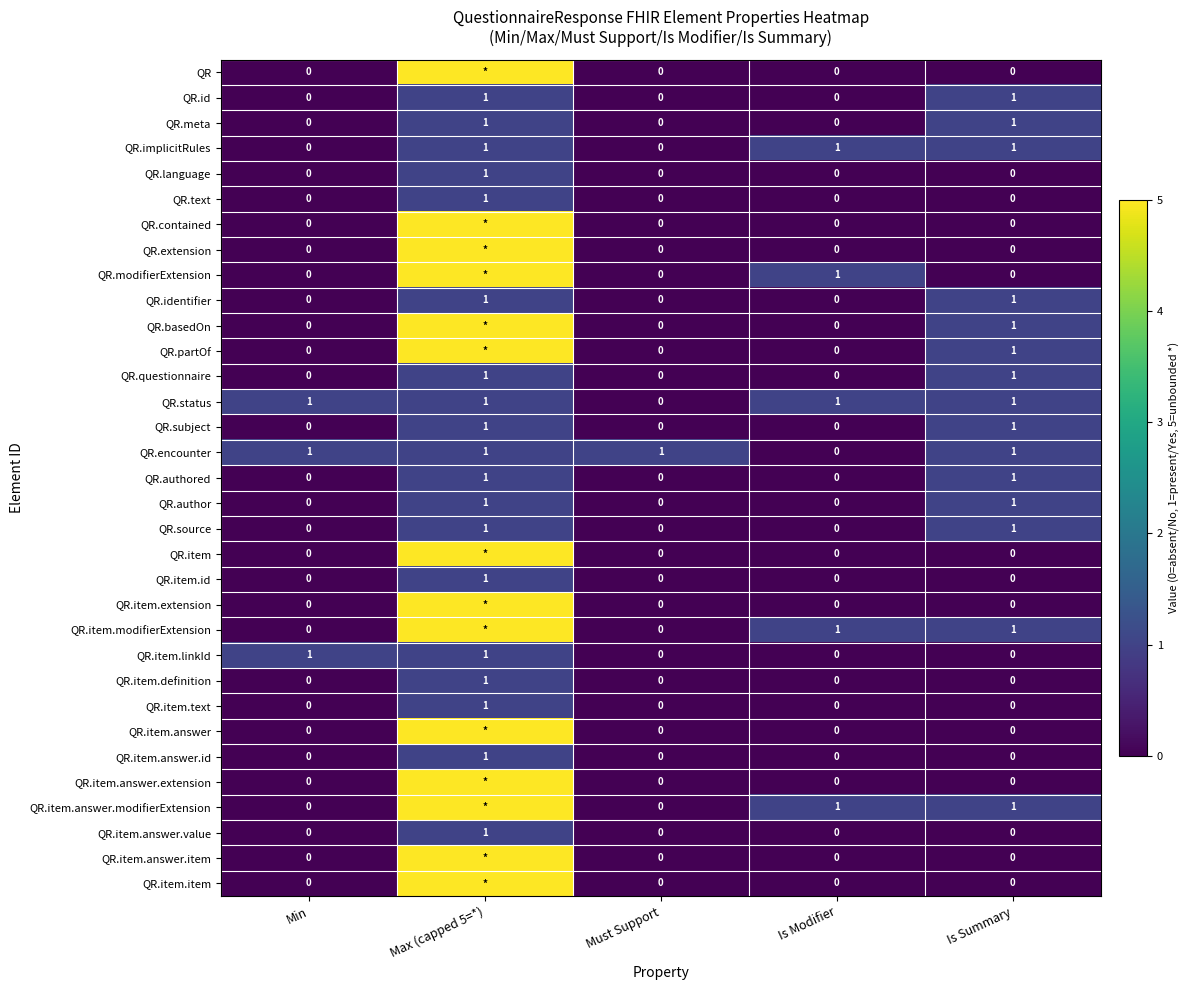

Count the QR.identifier values in the range 0 to 1.

5